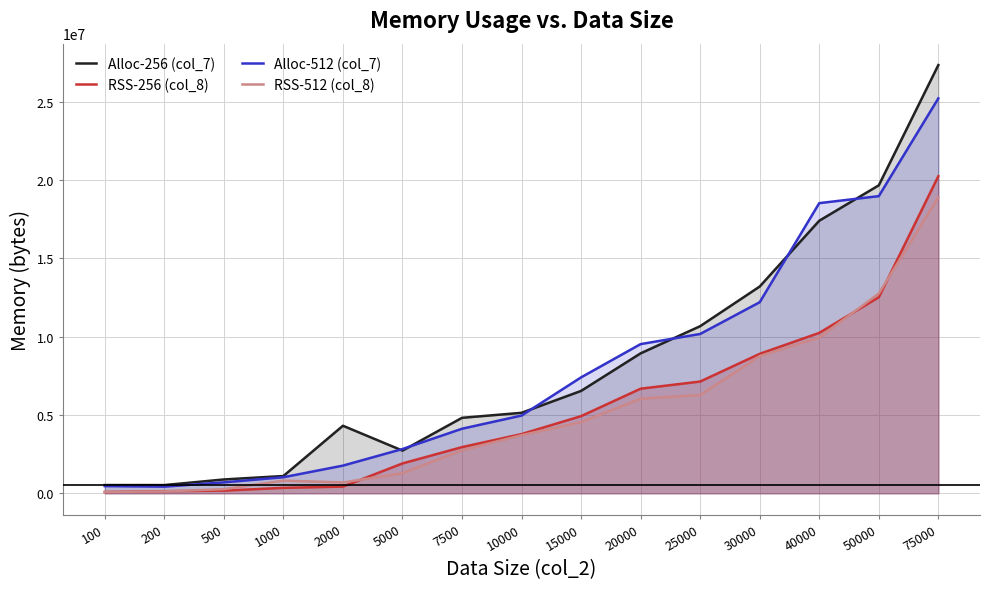

What value does the Alloc-256 (col_7) series have at 2000, to the nearest 50?

4308150